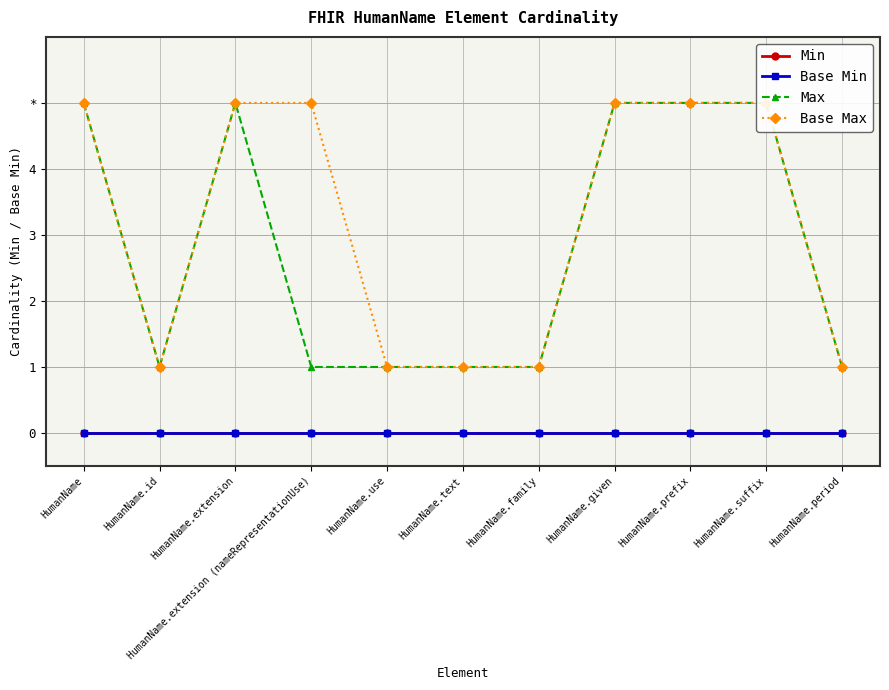

Reading right to left, extract all data points from this chart.

Min: 0	0	0	0	0	0	0	0	0	0	0
Base Min: 0	0	0	0	0	0	0	0	0	0	0
Max: 1	5	5	5	1	1	1	1	5	1	5
Base Max: 1	5	5	5	1	1	1	5	5	1	5